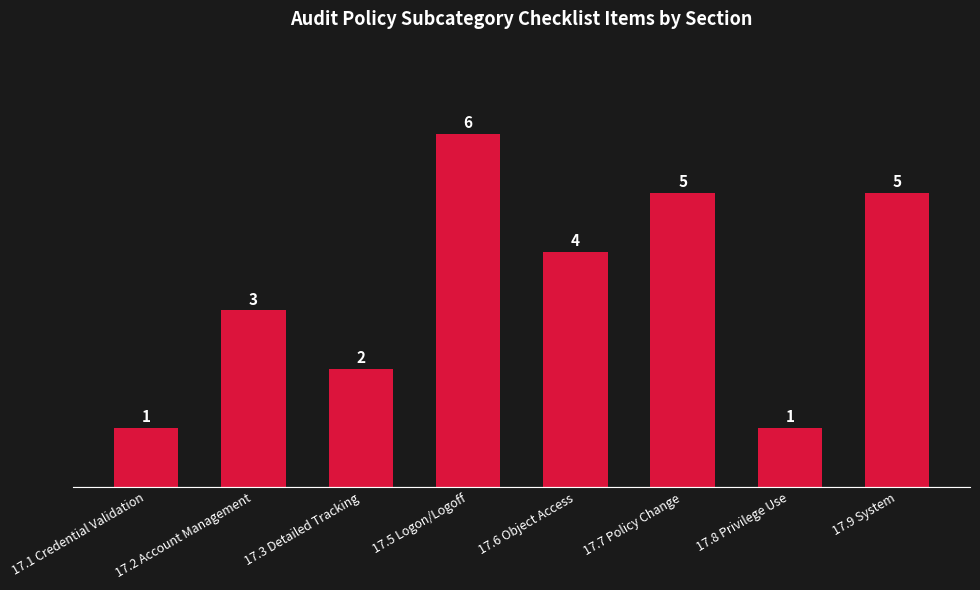

What is the change in value from 17.2 Account Management to 17.3 Detailed Tracking?

-1